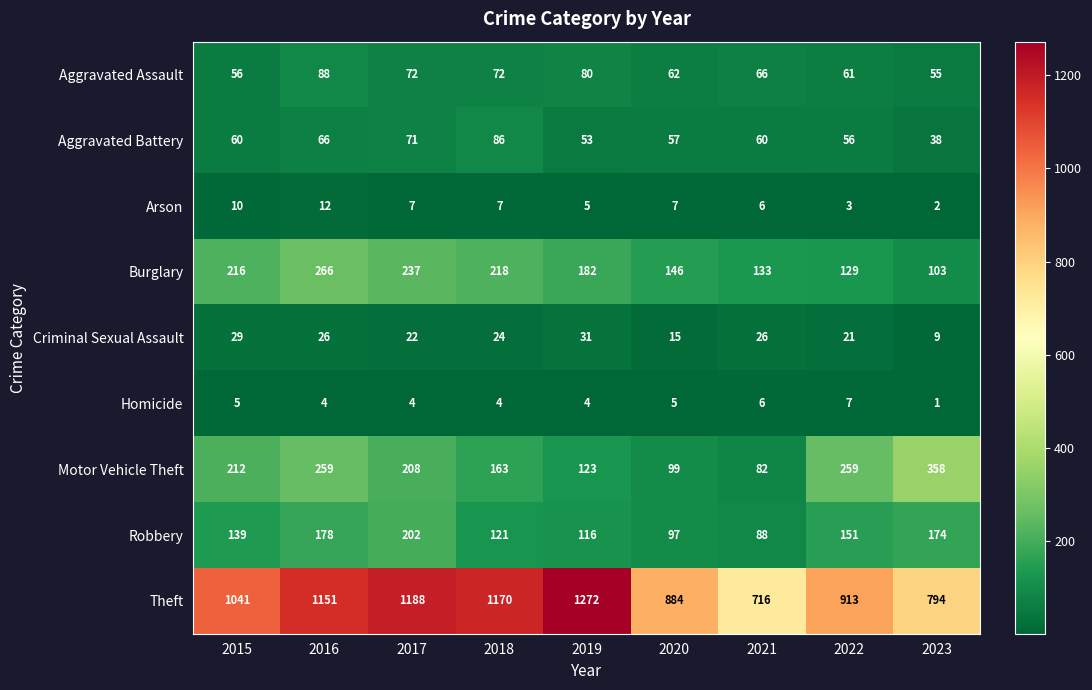

Read the Aggravated Assault value at 2016, to the nearest 10.

90